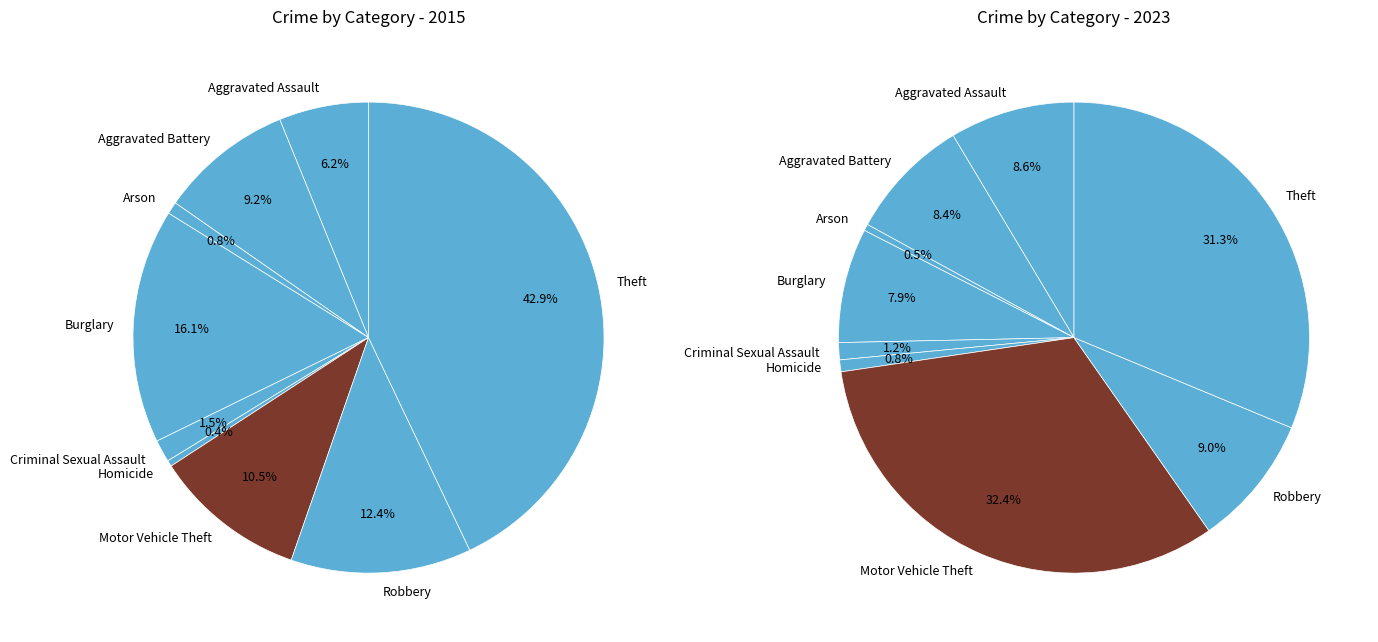

Is 7 the majority of the pie?

No